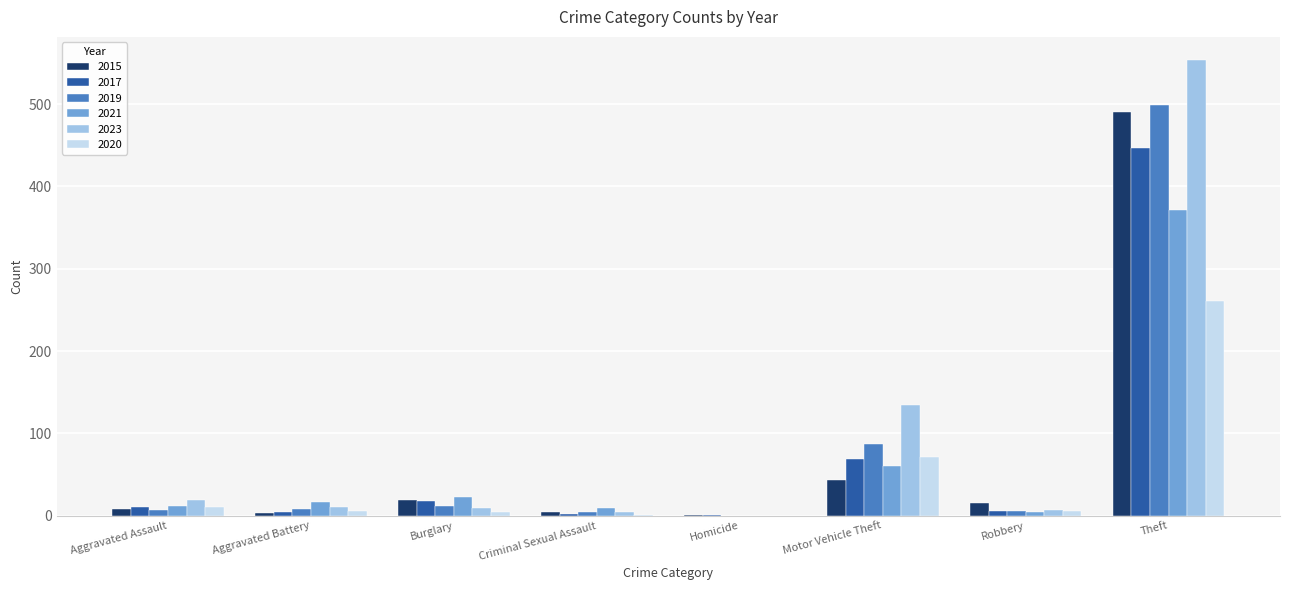

What value does the 2023 series have at Criminal Sexual Assault?

5